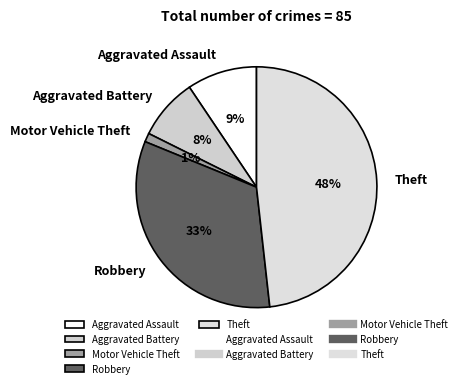

How many segments does this pie chart have?

5